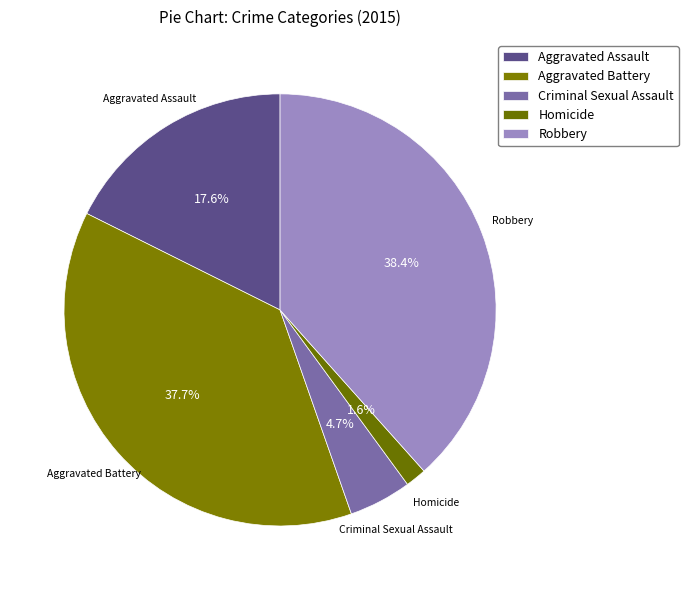

Is it true that Aggravated Battery is 29% of the pie?

False